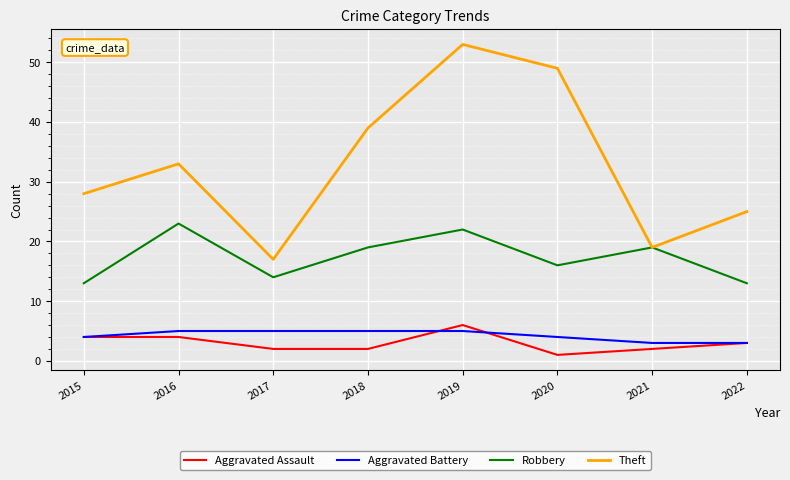

At which label does Theft reach its peak?

2019